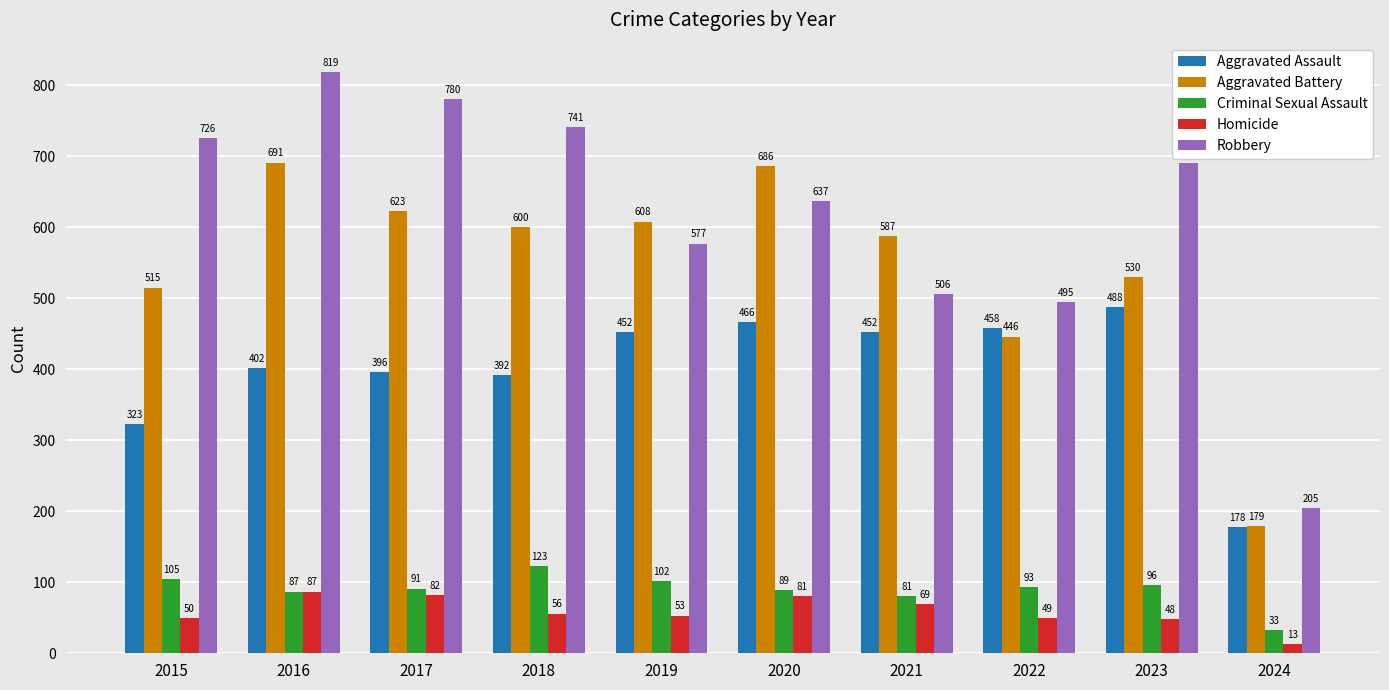

At how many categories does at least one series exceed 369?

9